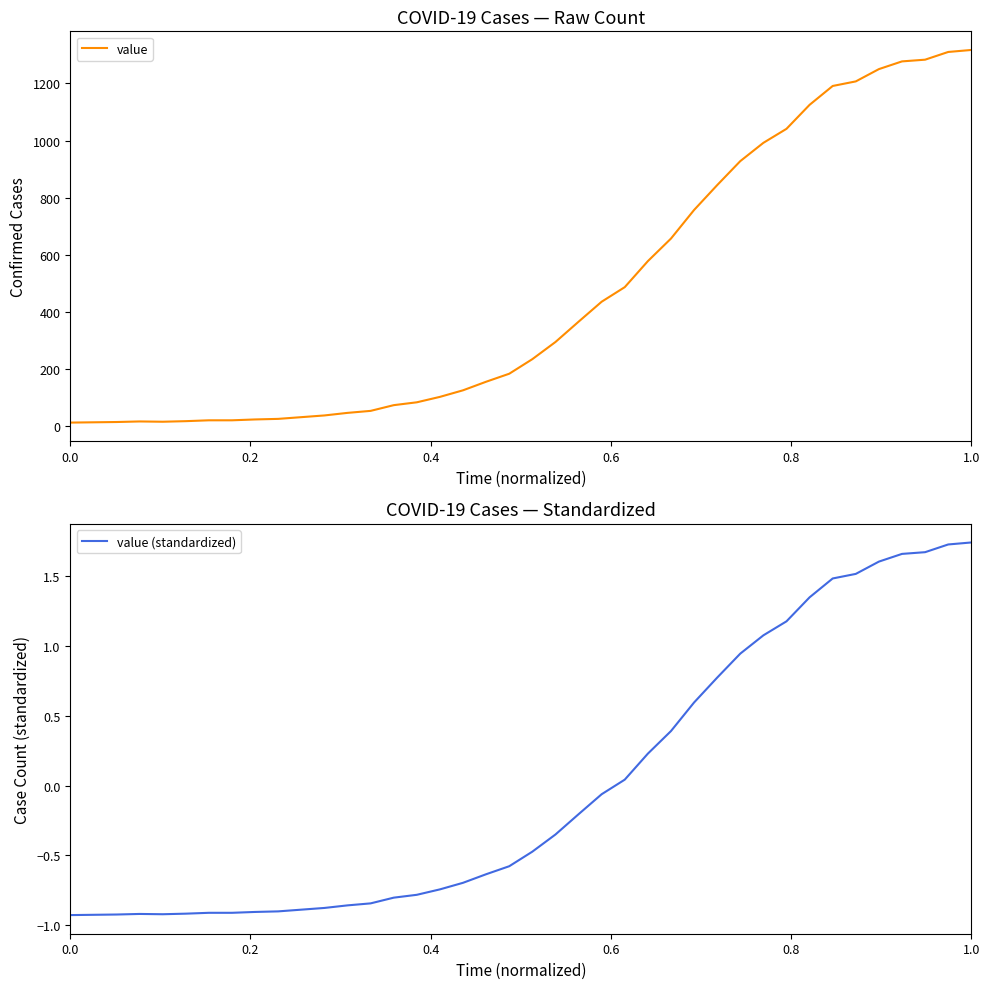

At how many categories does at least one series exceed 943?

10